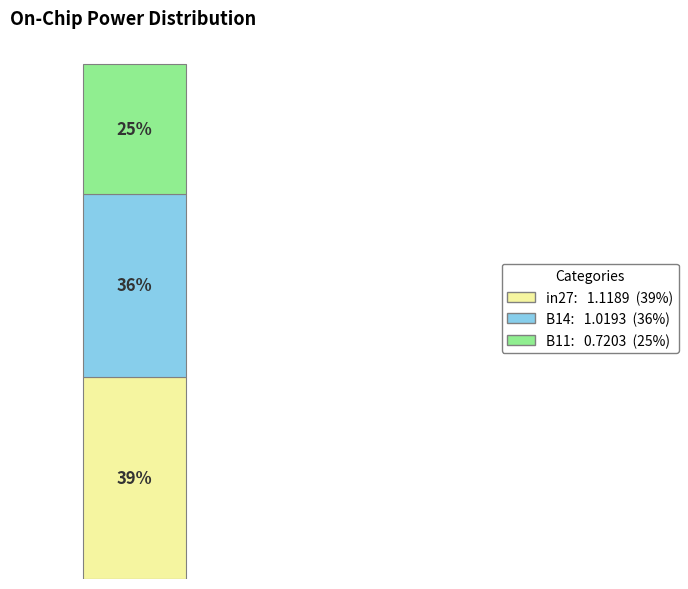

Is it true that B11 is 25% of the pie?

True